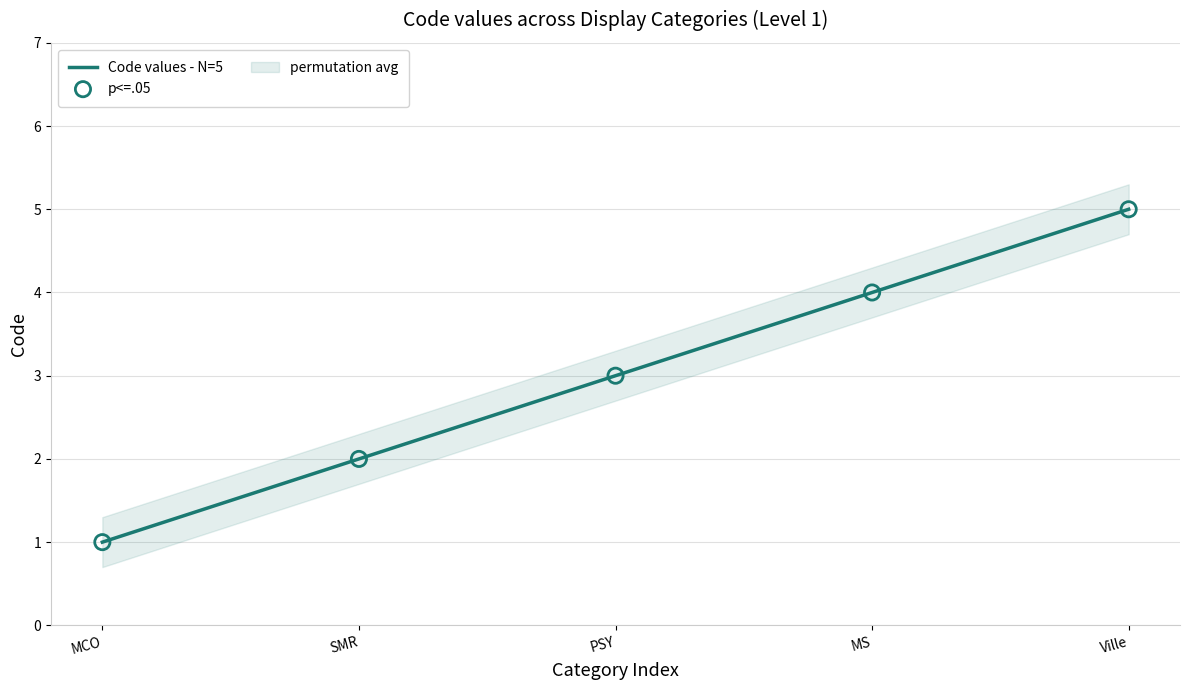

The Code values - N=5 series shows 3 at SMR. True or false?

False